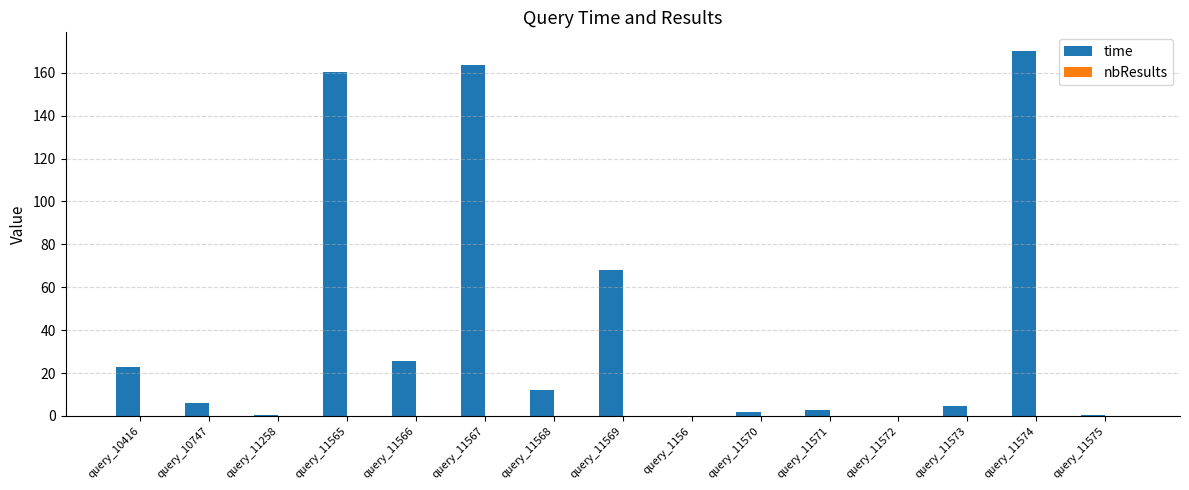

True or false: the data shows 67.9 at query_11569.

True